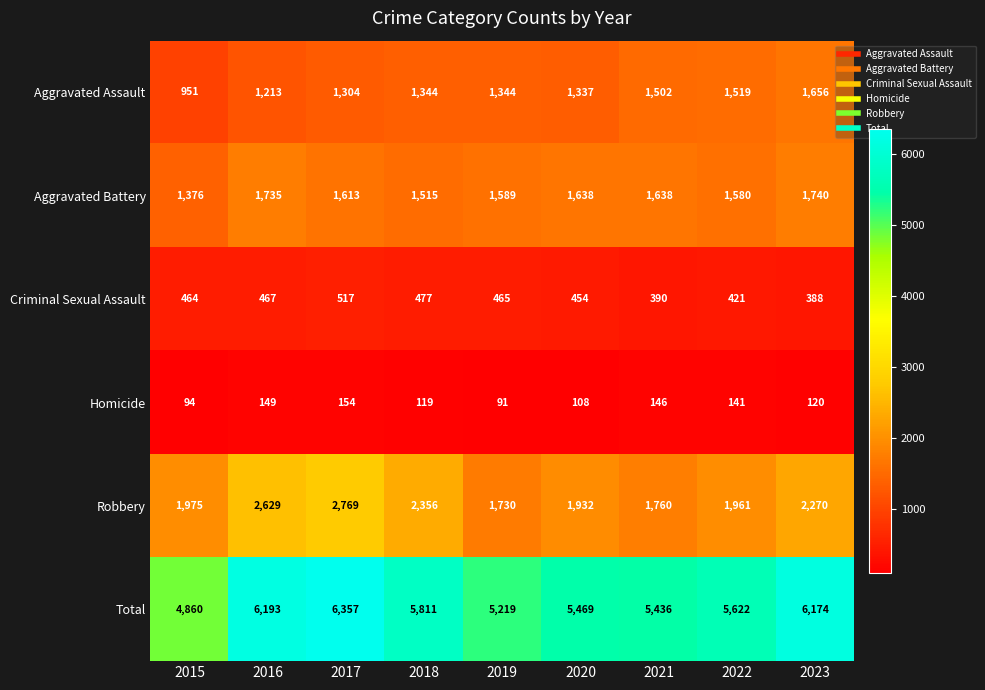

At which label does Aggravated Battery first exceed 1613?

2016